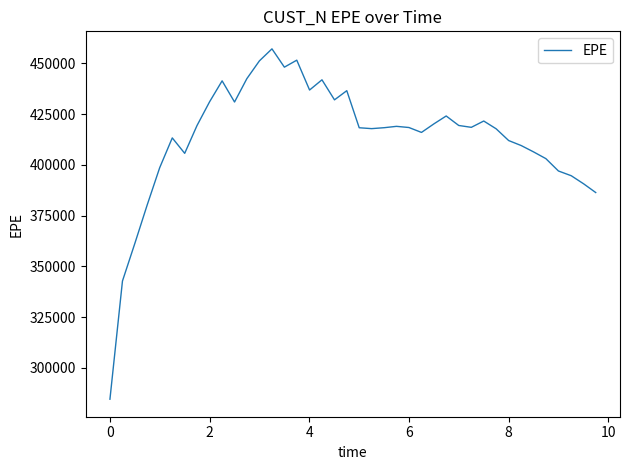

Does the chart have visible grid lines?

No